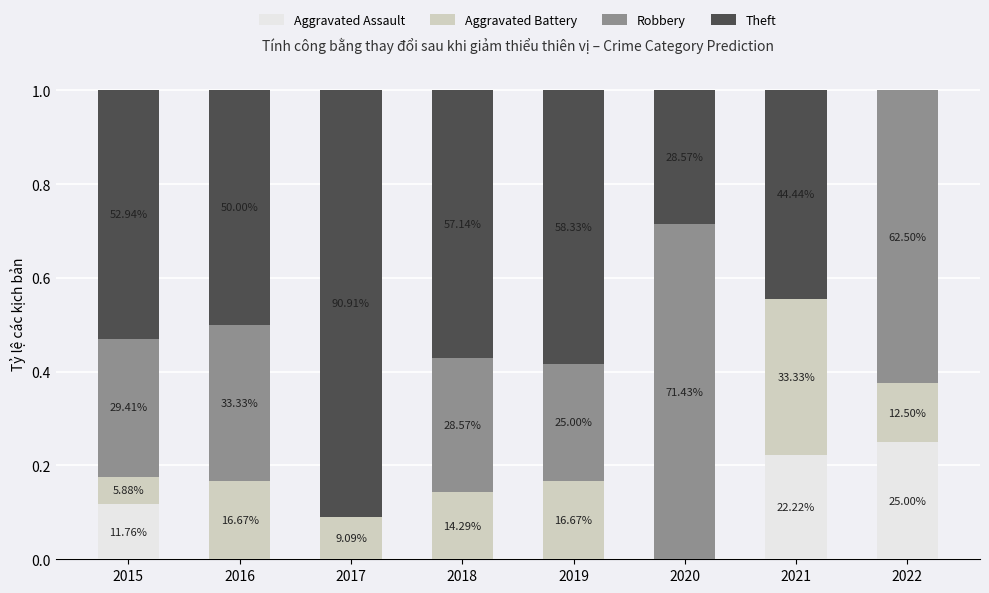

Count the Aggravated Battery values in the range 0 to 1.

8